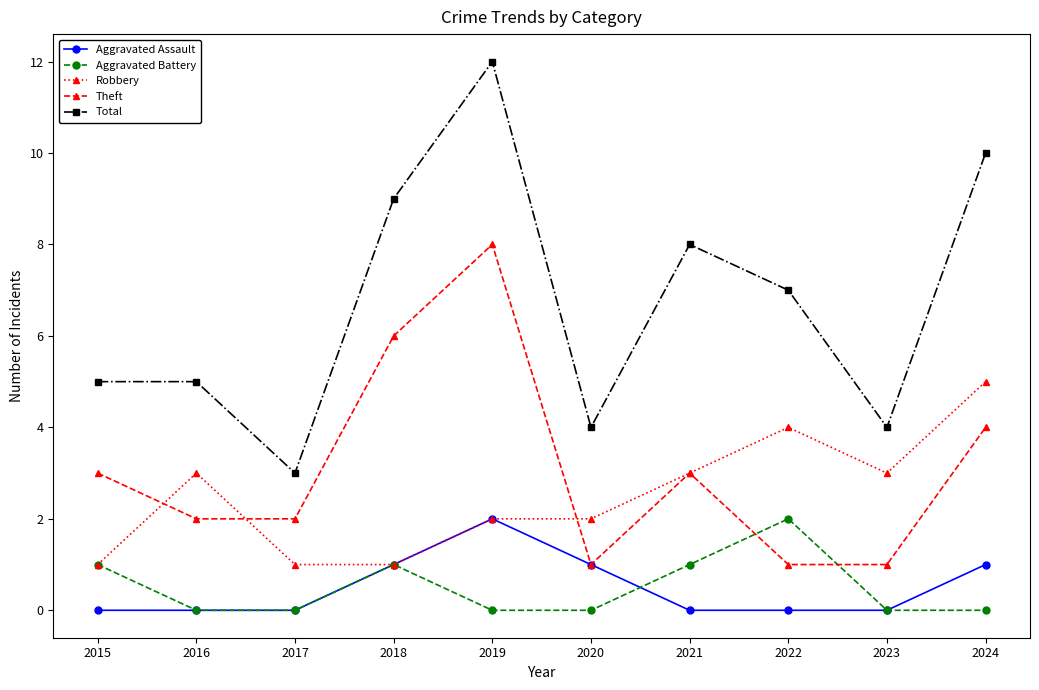

True or false: Aggravated Battery has more than 2 interior local peaks.

False